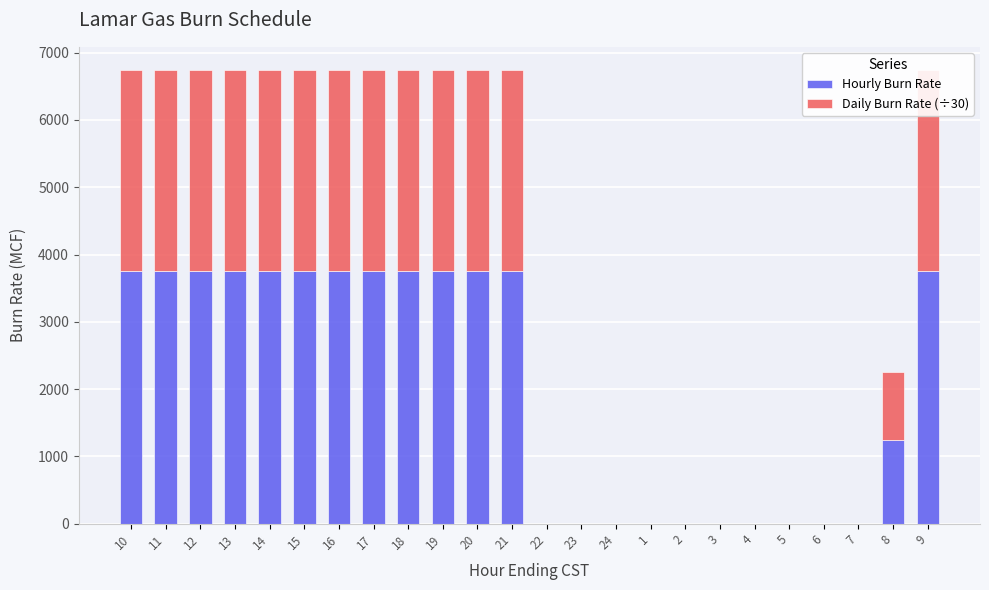

True or false: Daily Burn Rate (÷30) has a value of 4339 at 13.

False